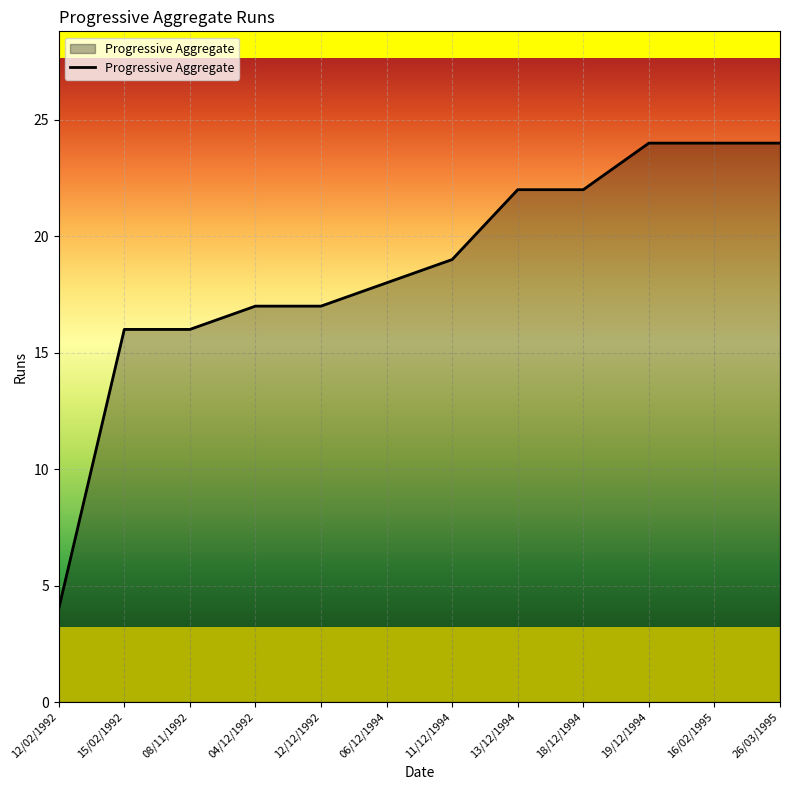

How many lines are shown in the chart?

1